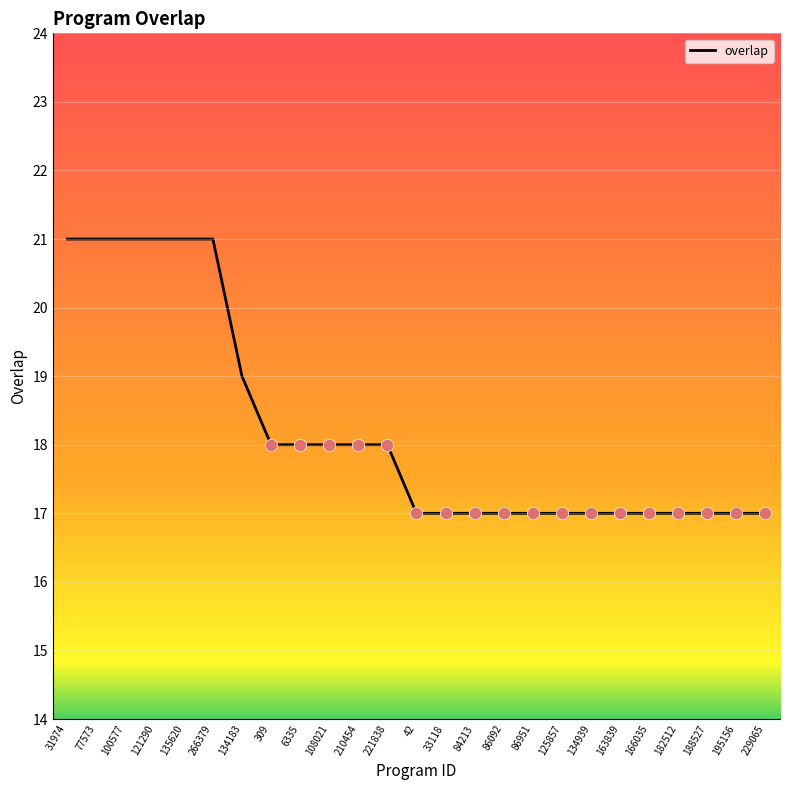

Approximately how many times larger is the value at 121290 compared to 100577?

1.0